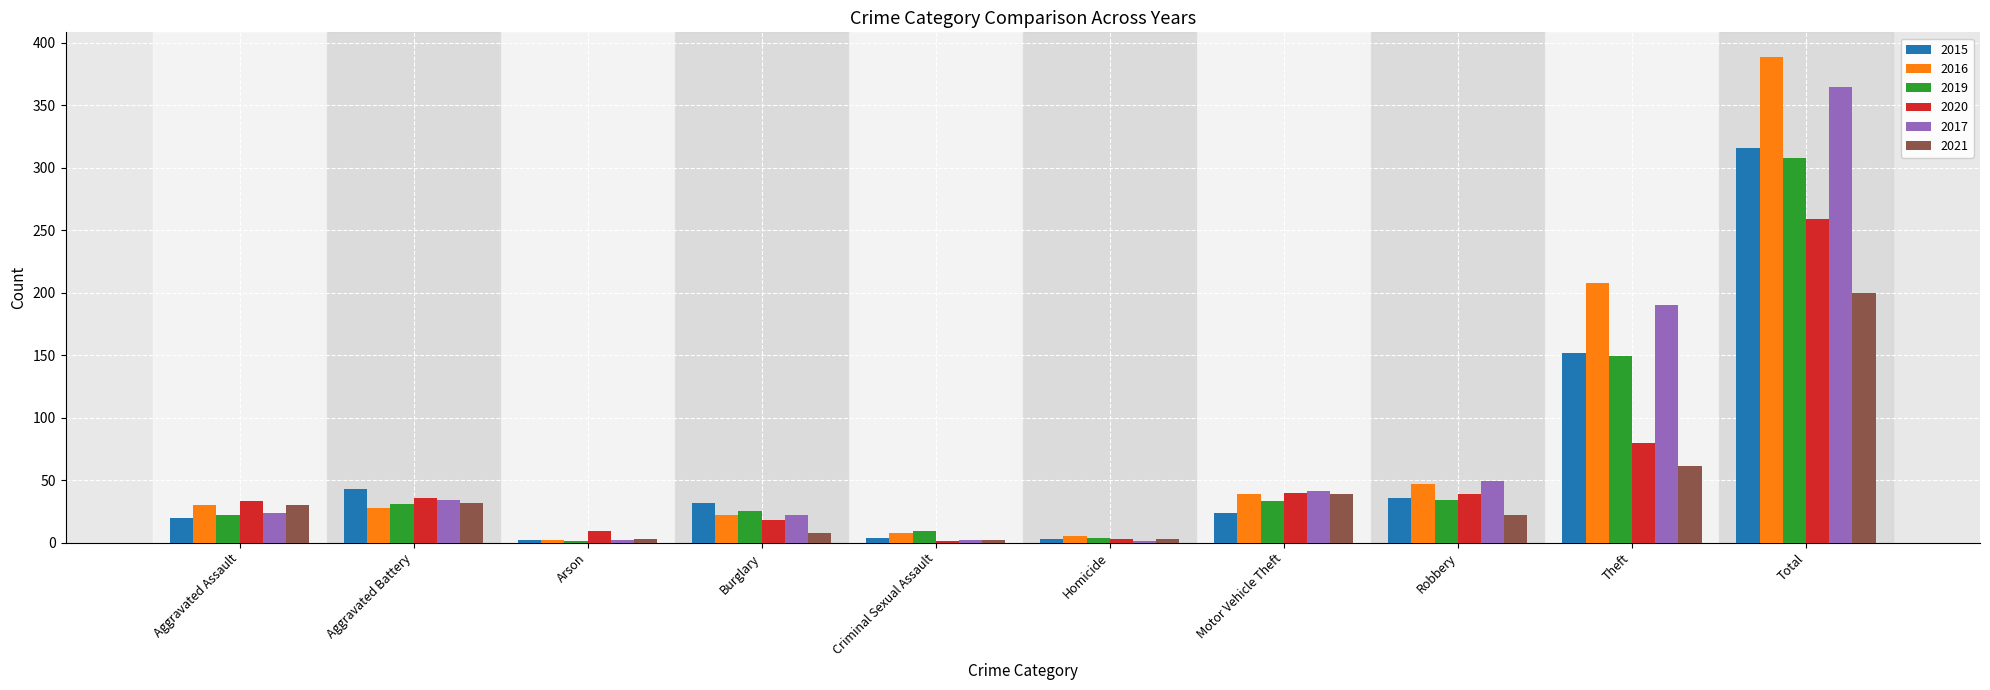

How many distinct data groups are displayed?

6